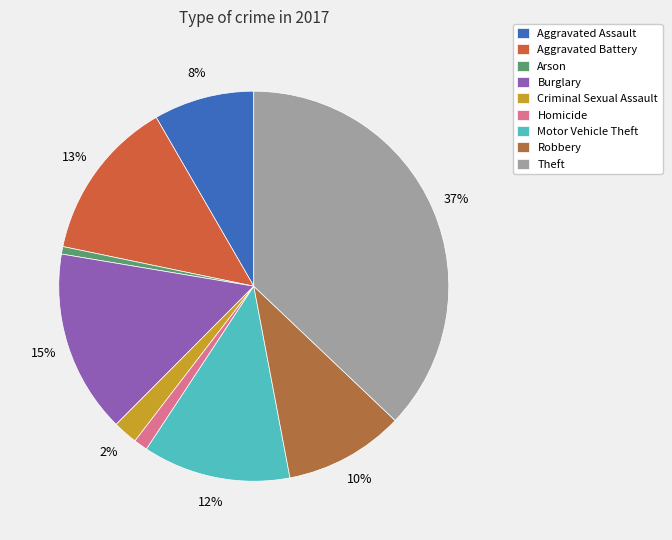

Is it true that Motor Vehicle Theft is 1% of the pie?

False